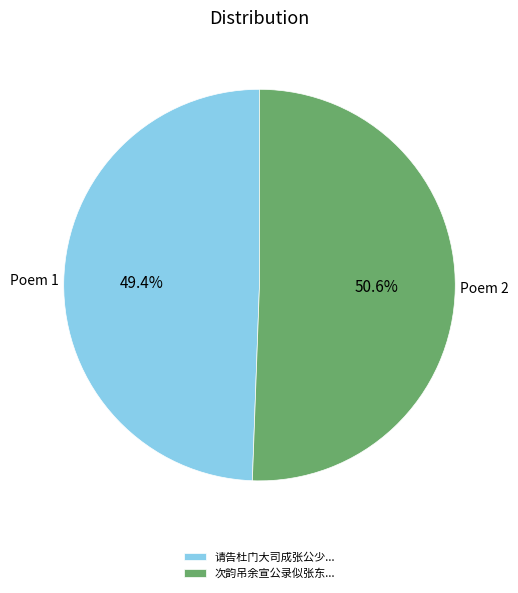

Which has a higher value, 次韵吊余宣公录似张东... or 请告杜门大司成张公少...?

次韵吊余宣公录似张东...